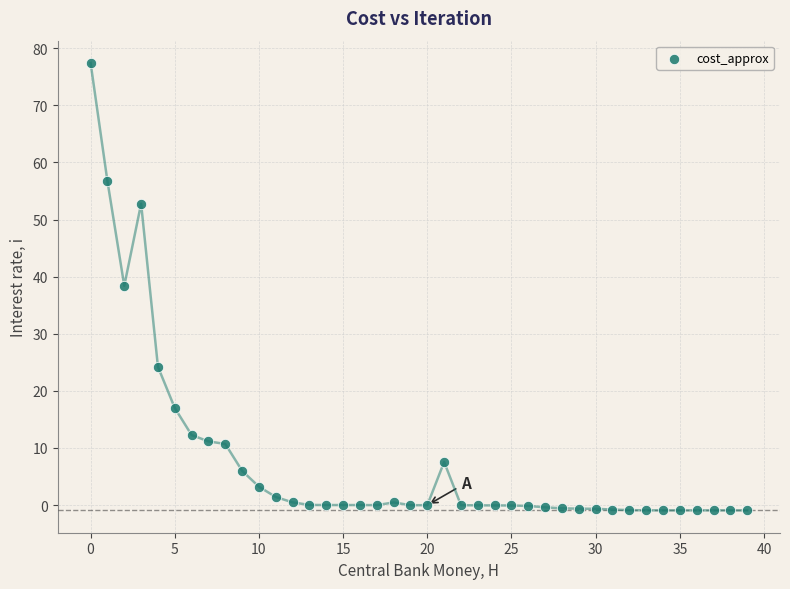

What is the range of Y values (max minus min)?

78.3